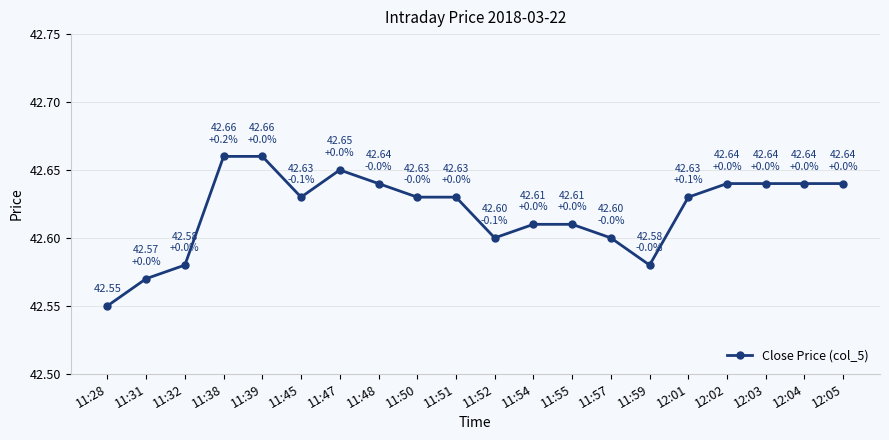

The value at 12:01 is 26.1. True or false?

False